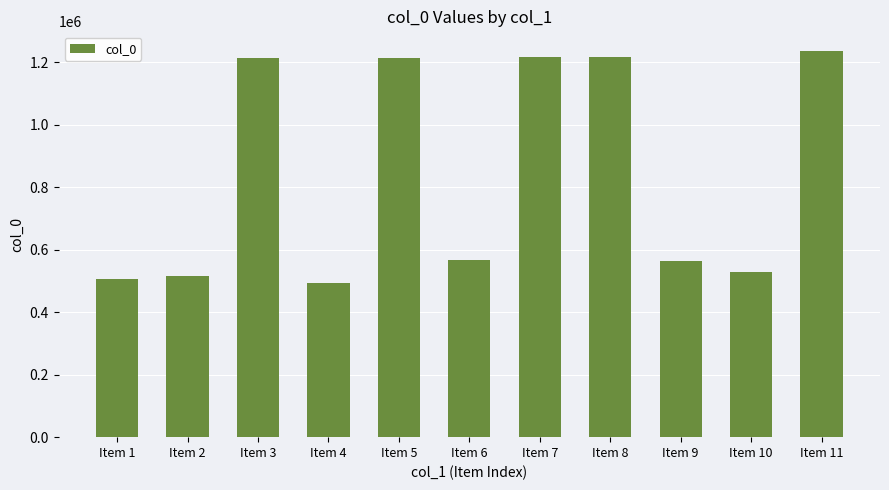

Count the number of data series in this chart.

1